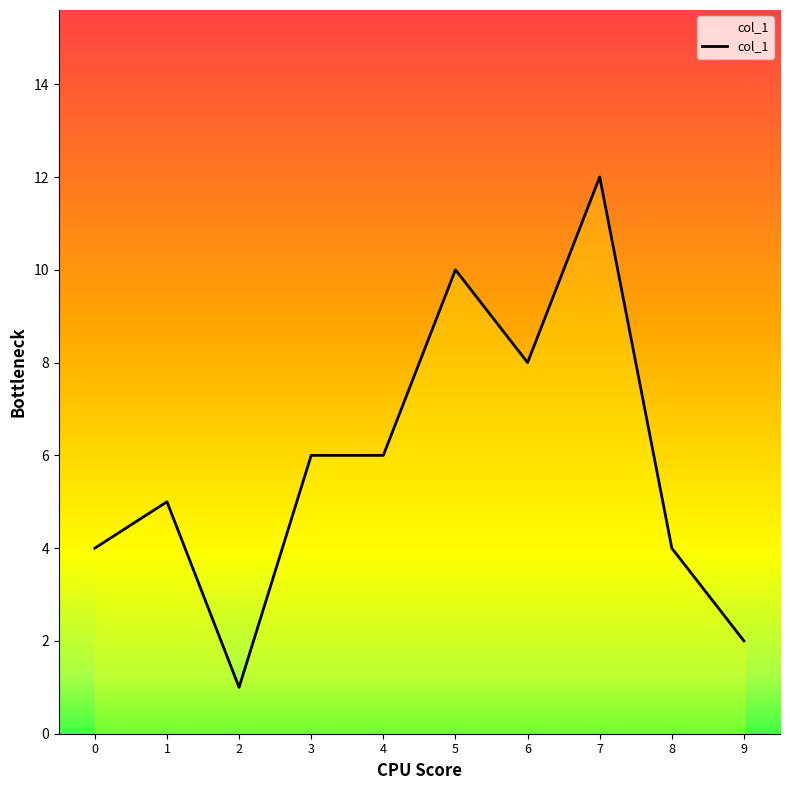

How many interior local valleys (lower than both neighbors) does the data have?

2